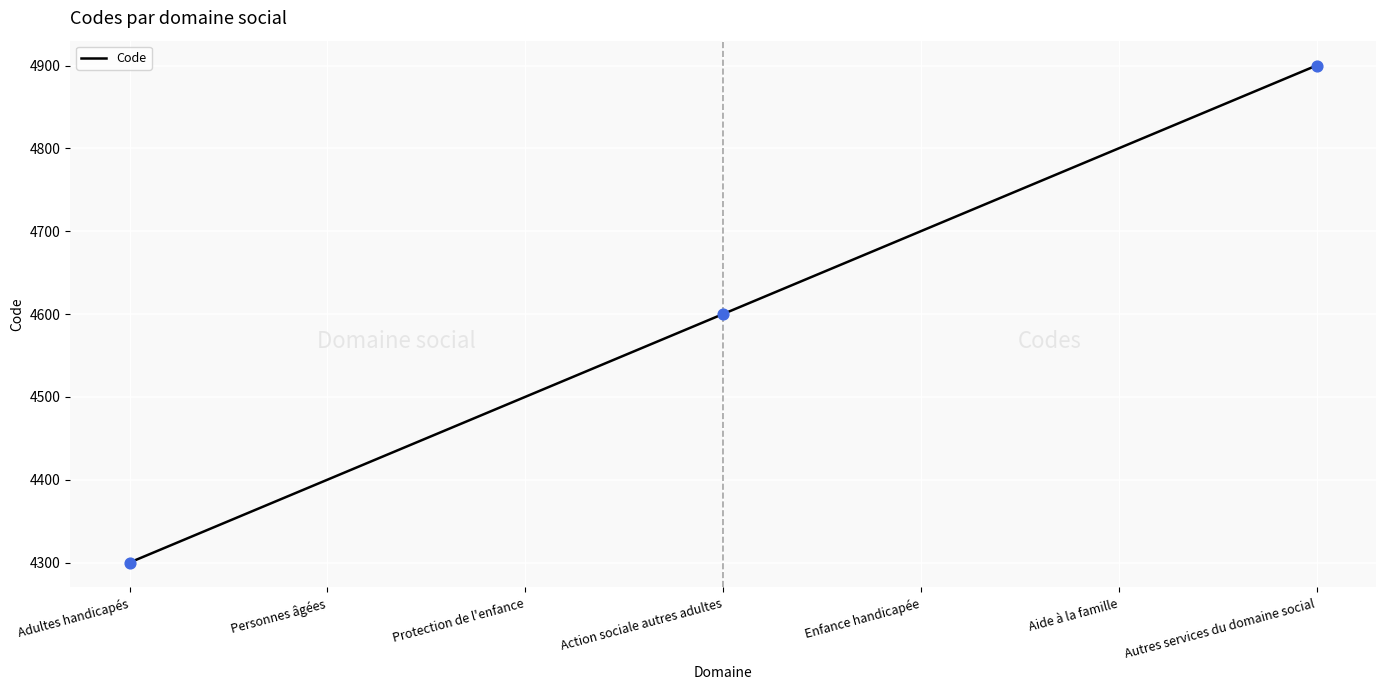

Approximately how many times larger is the value at Aide à la famille compared to Enfance handicapée?

1.0